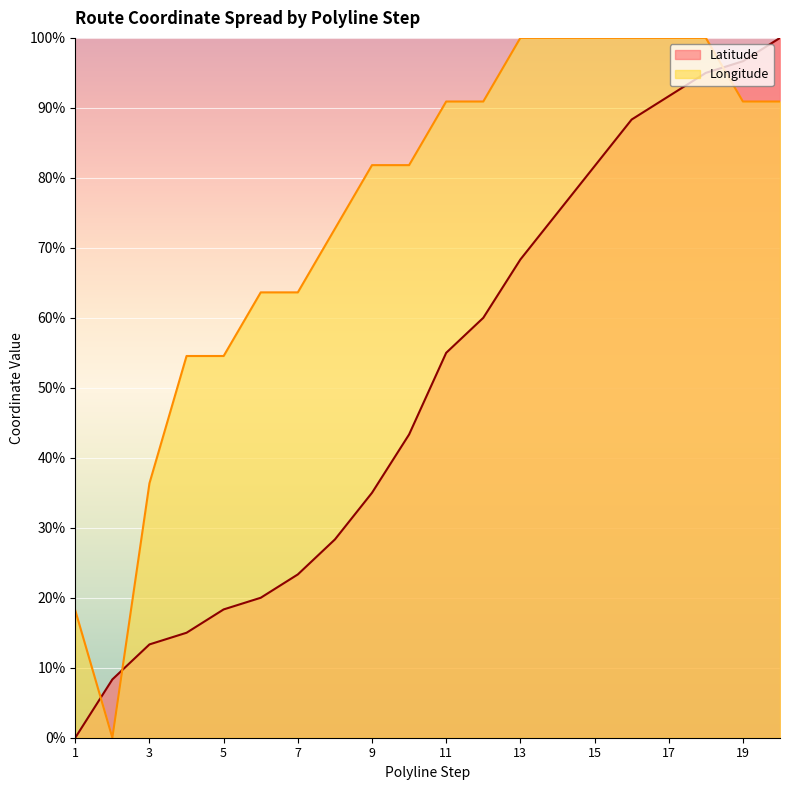

How many positive values does the Latitude series have?

19